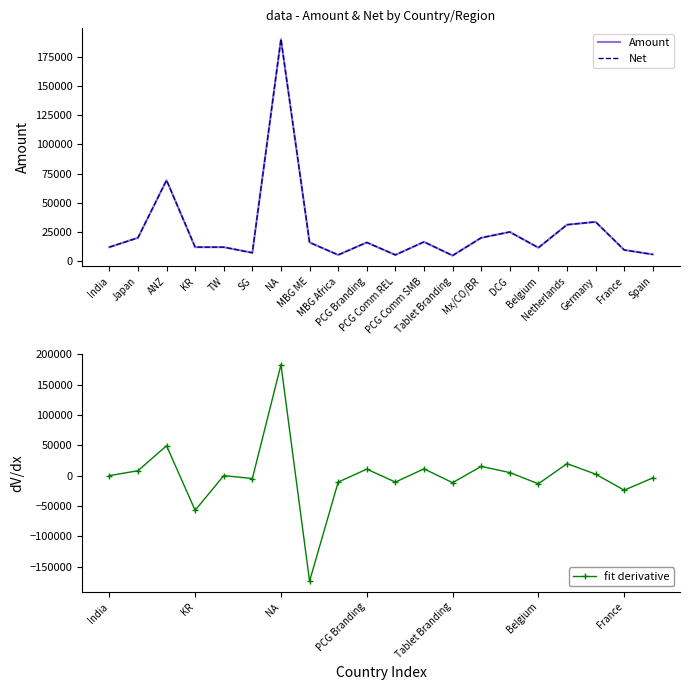

What is the label of the 17th point from the left?

Netherlands